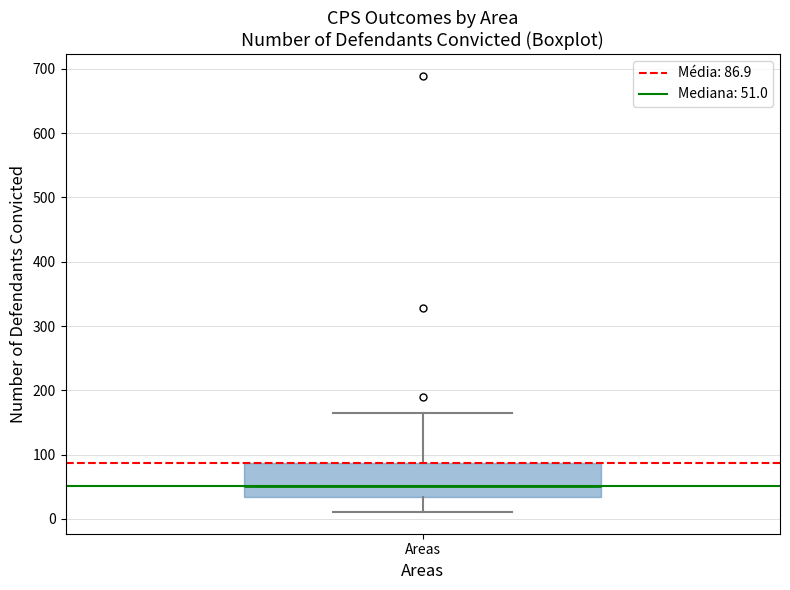

Transcribe this box plot: give where the median line is, the range the box spans, and where the two whiskers end, as read against the y-axis. The values are not printed on the chart, so give them approximately, as read against the axis.

median 50, box 30 to 90, whiskers 10 to 160